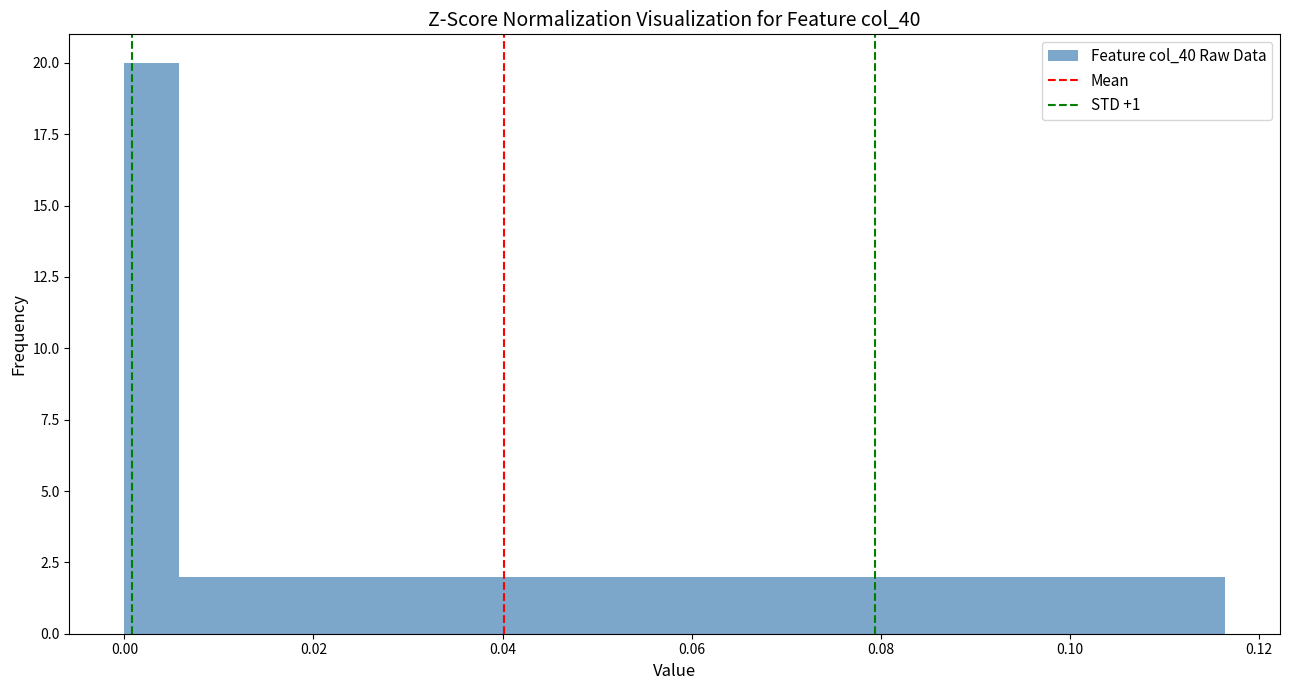

Around what value on the x-axis is the tallest bar? Give the approximate position of its centre, as read against the axis.

0.002